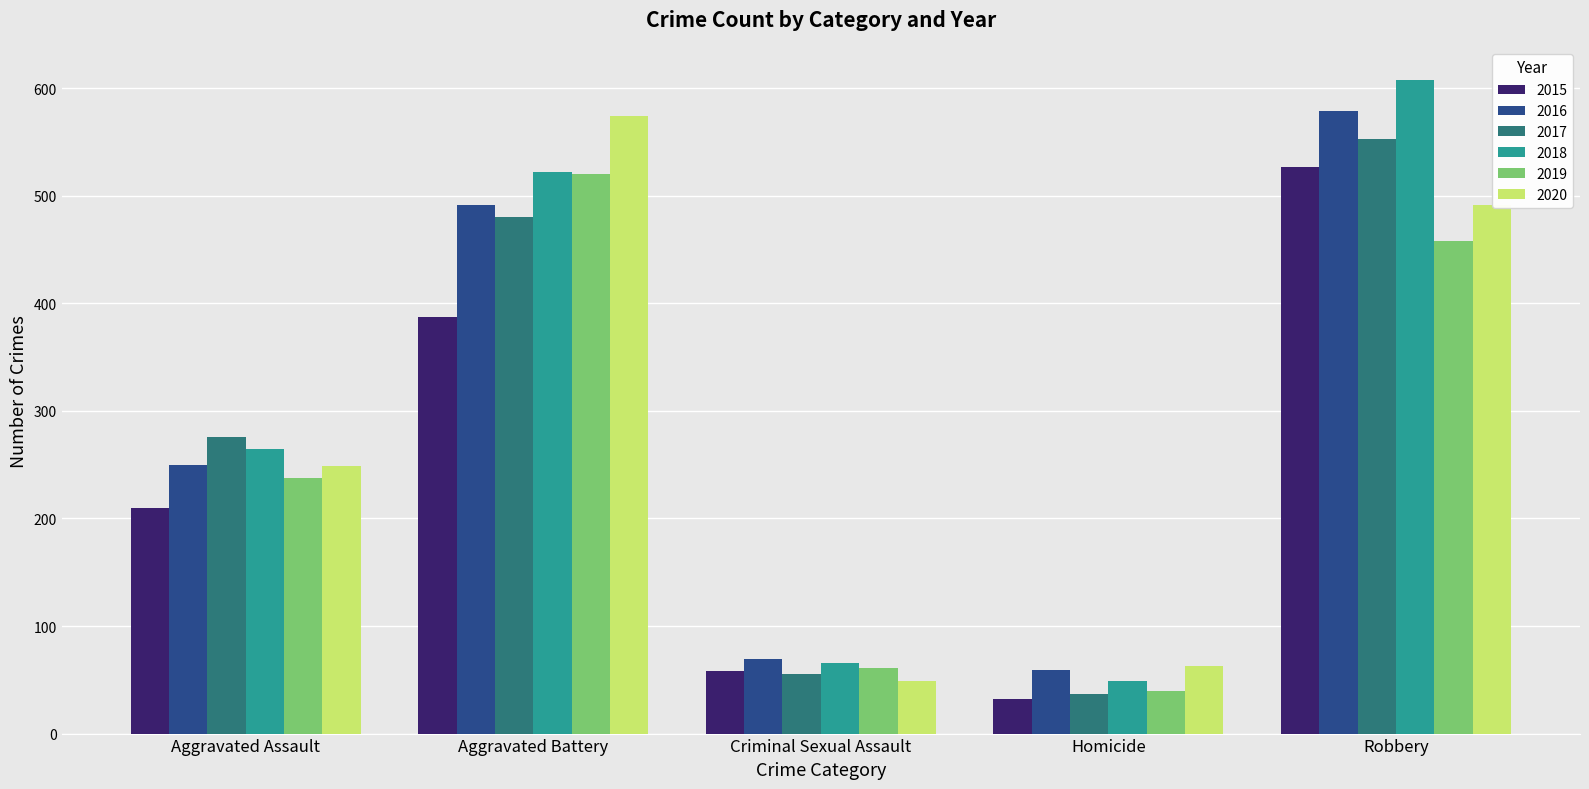

At how many categories does at least one series exceed 439?

2